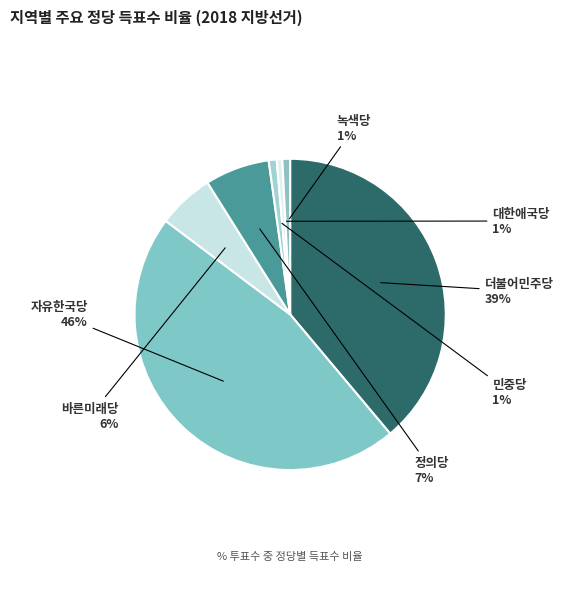

Is the sum of 민중당 and 정의당 greater than half?

No